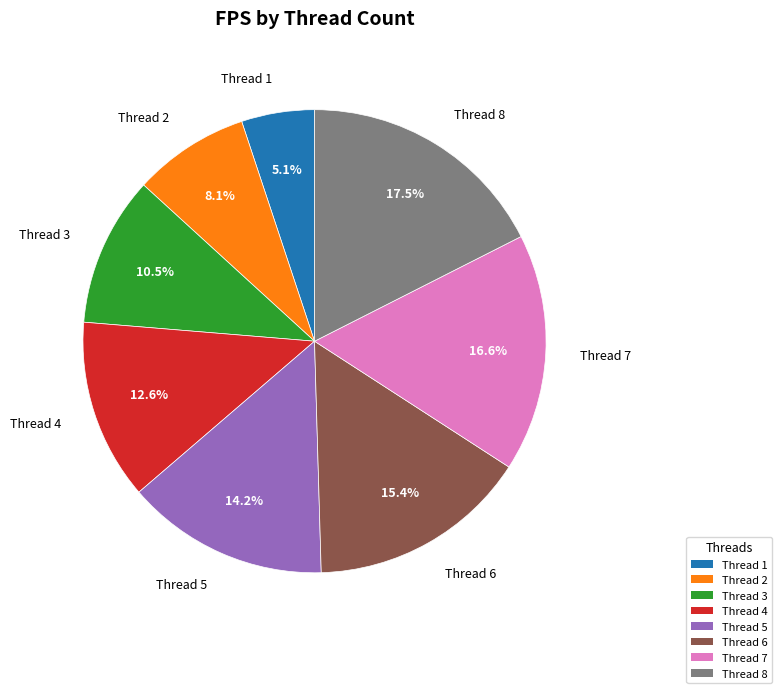

Does any single category account for the majority?

No